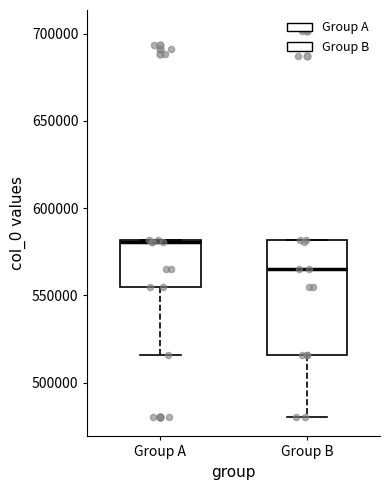

Which box has the lowest median line?

Group B